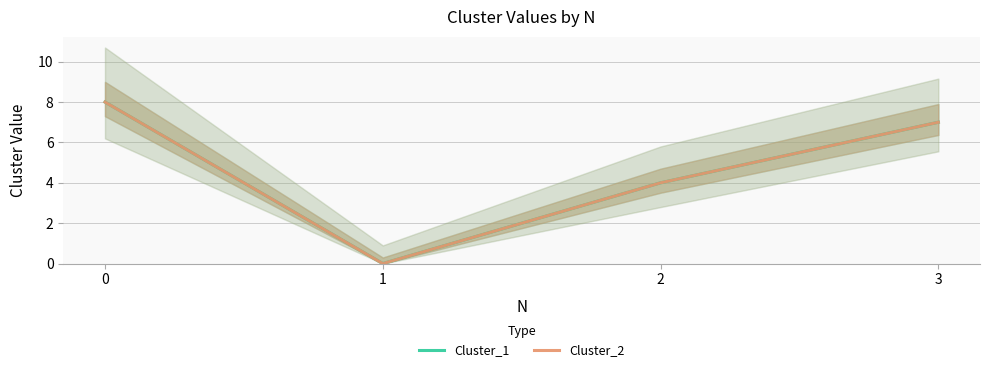

The value of Cluster_1 at 1 is 0. True or false?

True